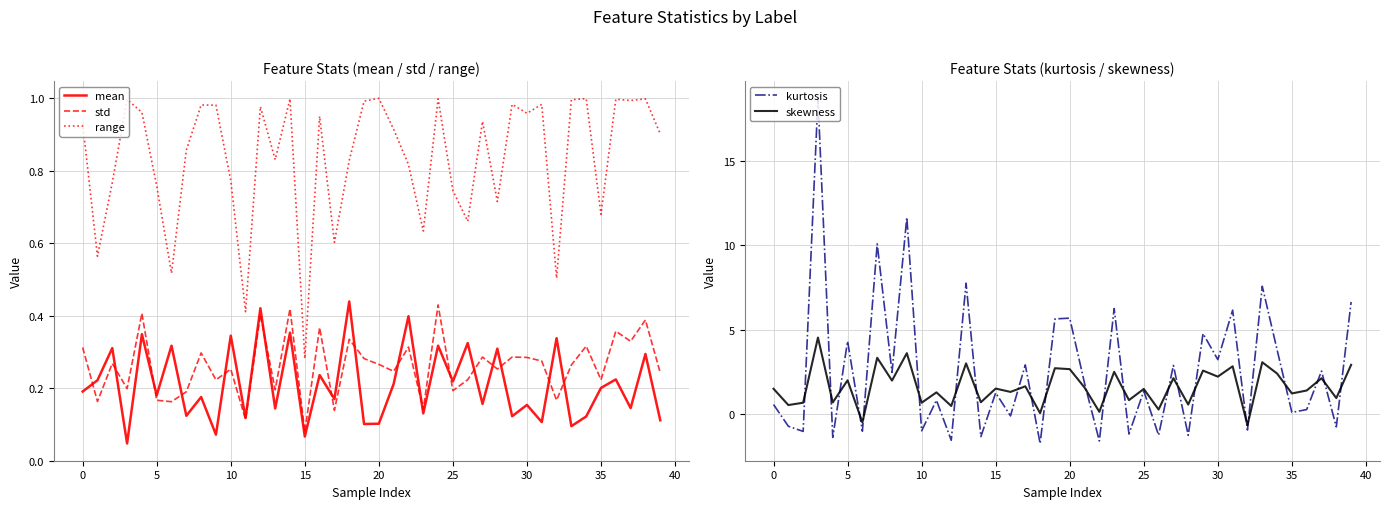

Reading right to left, what are all the values shown in this chart?

mean: 0.1	0.3	0.1	0.2	0.2	0.1	0.1	0.3	0.1	0.2	0.1	0.3	0.2	0.3	0.2	0.3	0.1	0.4	0.2	0.1	0.1	0.4	0.2	0.2	0.1	0.4	0.1	0.4	0.1	0.3	0.1	0.2	0.1	0.3	0.2	0.3	0.0	0.3	0.2	0.2
std: 0.2	0.4	0.3	0.4	0.2	0.3	0.3	0.2	0.3	0.3	0.3	0.3	0.3	0.2	0.2	0.4	0.1	0.3	0.2	0.3	0.3	0.3	0.1	0.4	0.1	0.4	0.2	0.4	0.1	0.3	0.2	0.3	0.2	0.2	0.2	0.4	0.2	0.3	0.2	0.3
range: 0.9	1.0	1.0	1.0	0.7	1.0	1.0	0.5	1.0	1.0	1.0	0.7	0.9	0.7	0.7	1.0	0.6	0.8	0.9	1.0	1.0	0.8	0.6	1.0	0.3	1.0	0.8	1.0	0.4	0.8	1.0	1.0	0.9	0.5	0.8	1.0	1.0	0.8	0.6	0.9
kurtosis: 6.6	-0.8	2.5	0.3	0.1	3.8	7.6	-0.9	6.2	3.2	4.8	-1.3	2.9	-1.3	1.4	-1.2	6.3	-1.6	1.8	5.7	5.6	-1.7	2.9	-0.1	1.3	-1.3	7.8	-1.6	0.8	-1.0	11.7	2.5	10.1	-1.0	4.3	-1.4	18.7	-1.0	-0.7	0.6
skewness: 2.9	0.9	2.1	1.4	1.2	2.4	3.1	-0.7	2.8	2.2	2.6	0.6	2.1	0.3	1.5	0.8	2.5	0.1	1.6	2.7	2.7	0.1	1.6	1.3	1.5	0.7	3.0	0.5	1.3	0.7	3.6	2.0	3.3	-0.5	2.0	0.7	4.5	0.7	0.5	1.5